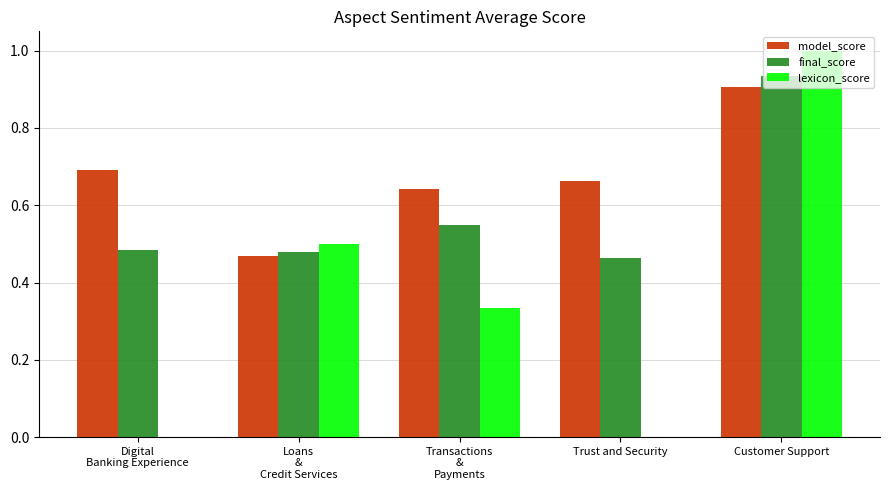

Which label corresponds to the largest value in the chart?

Customer Support